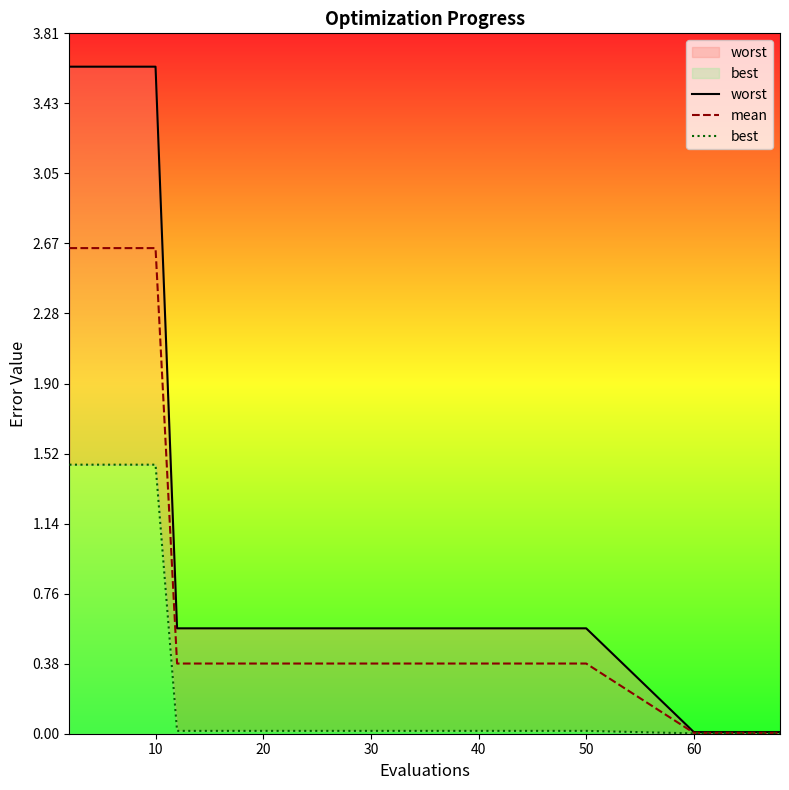

Which series has the widest spread of values?

worst